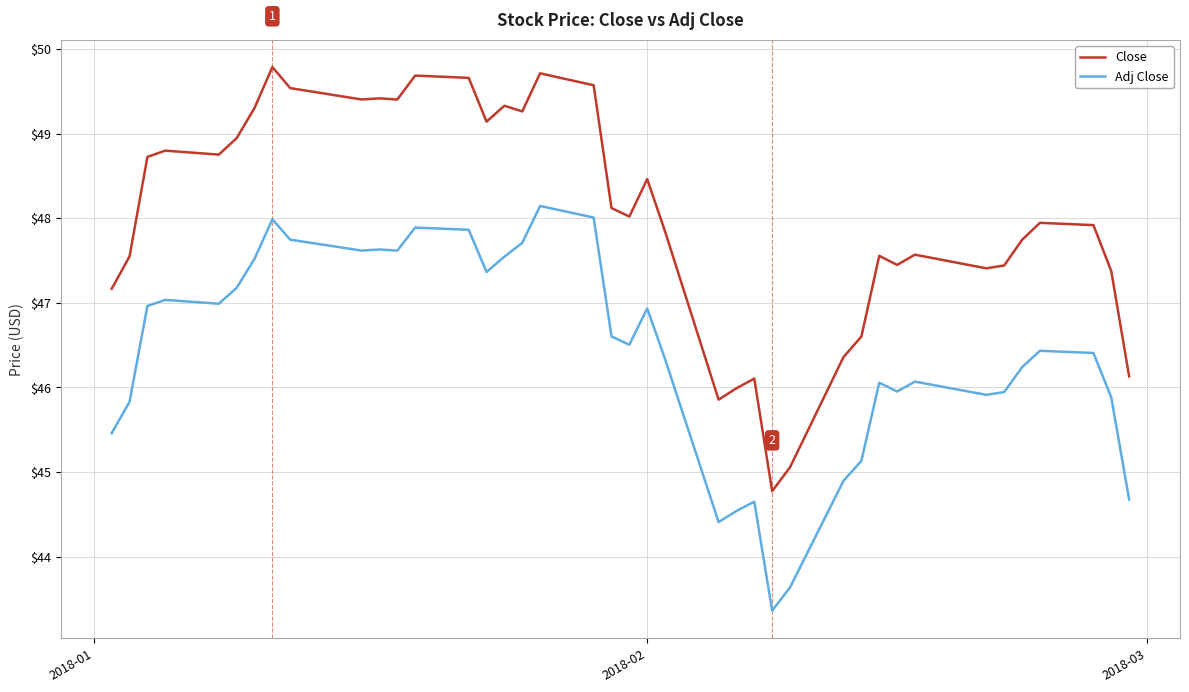

Rank the series by their maximum value, from lowest to highest.

Adj Close, Close